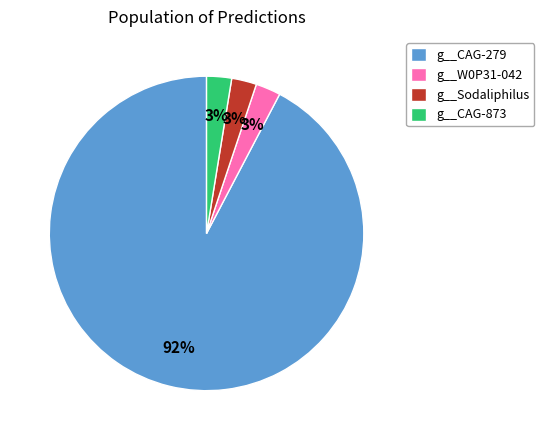

To the nearest percent, what percentage of the pie is g__W0P31-042?

3%